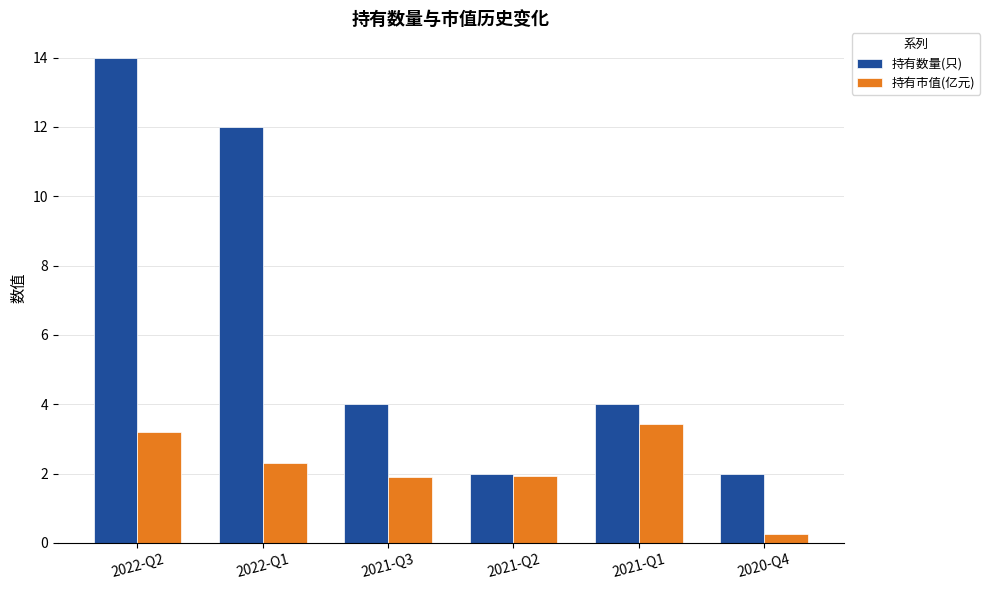

How many categories are shown in the chart?

6